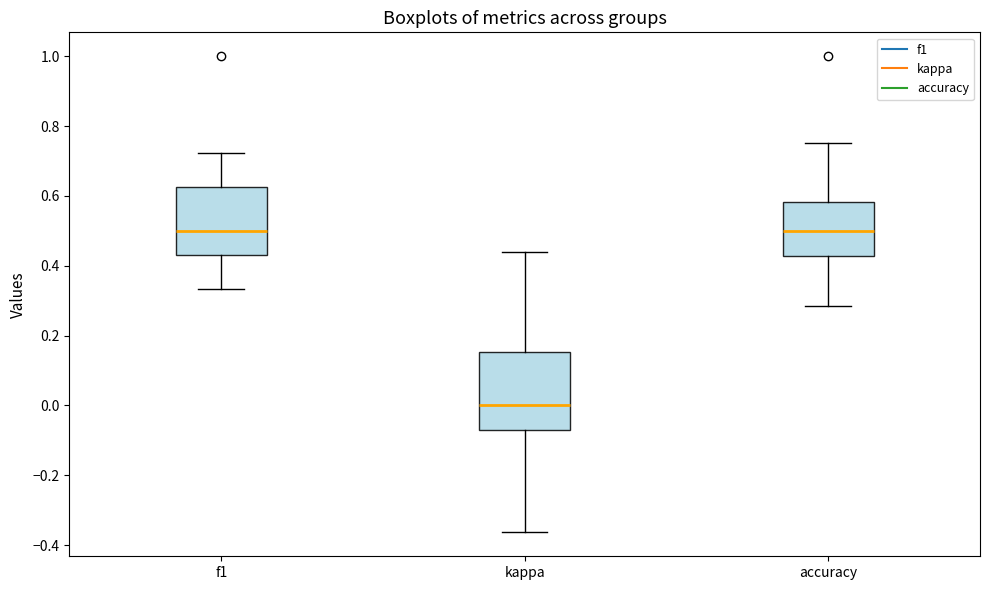

Where is the upper edge of the box for kappa on the y-axis? The values are not printed on the chart, so give them approximately, as read against the axis.

0.16